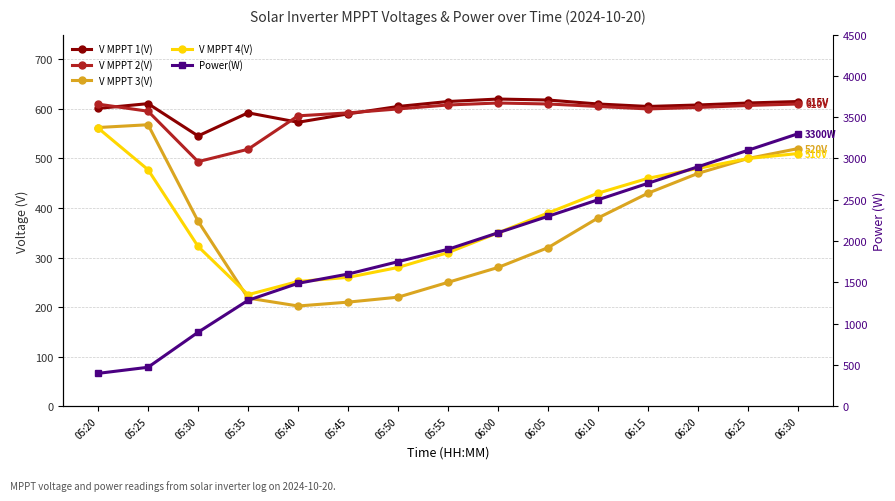

What is the sum of the V MPPT 4(V) values at 06:20 and 06:15?

940.0